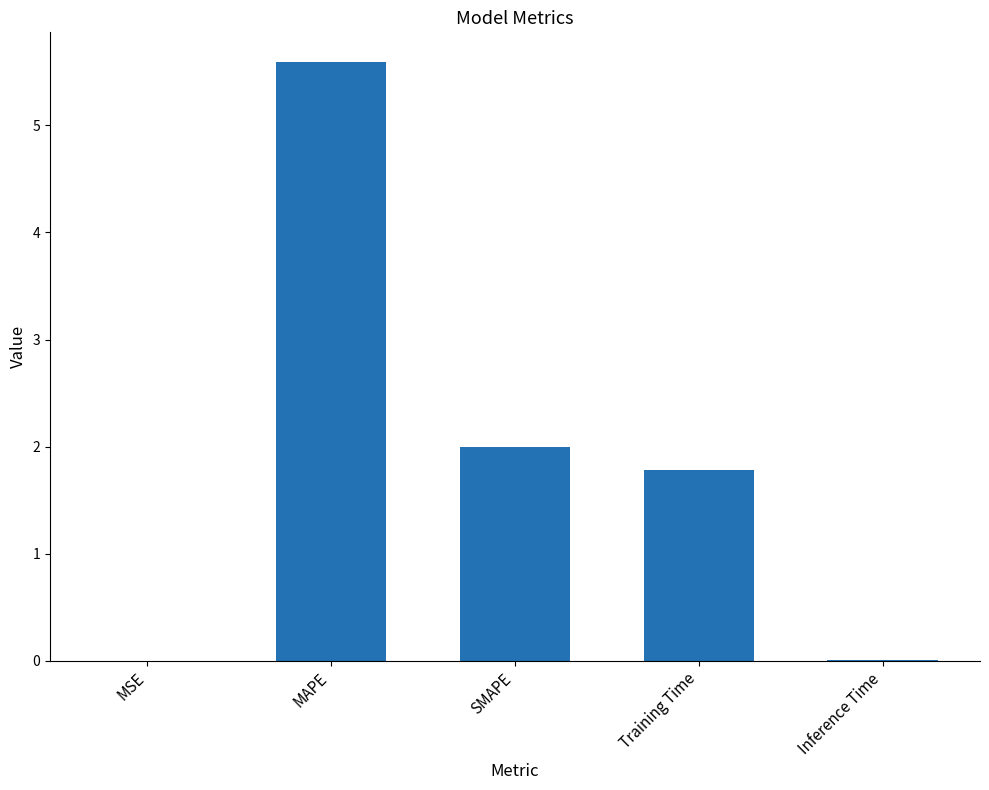

The chart shows a value of 0.0 at MSE. True or false?

True